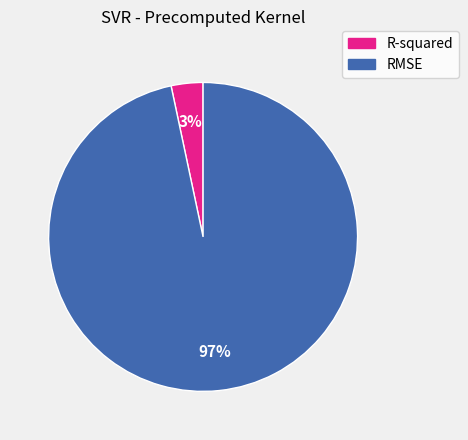

Rank the categories by value from lowest to highest.

R-squared, RMSE